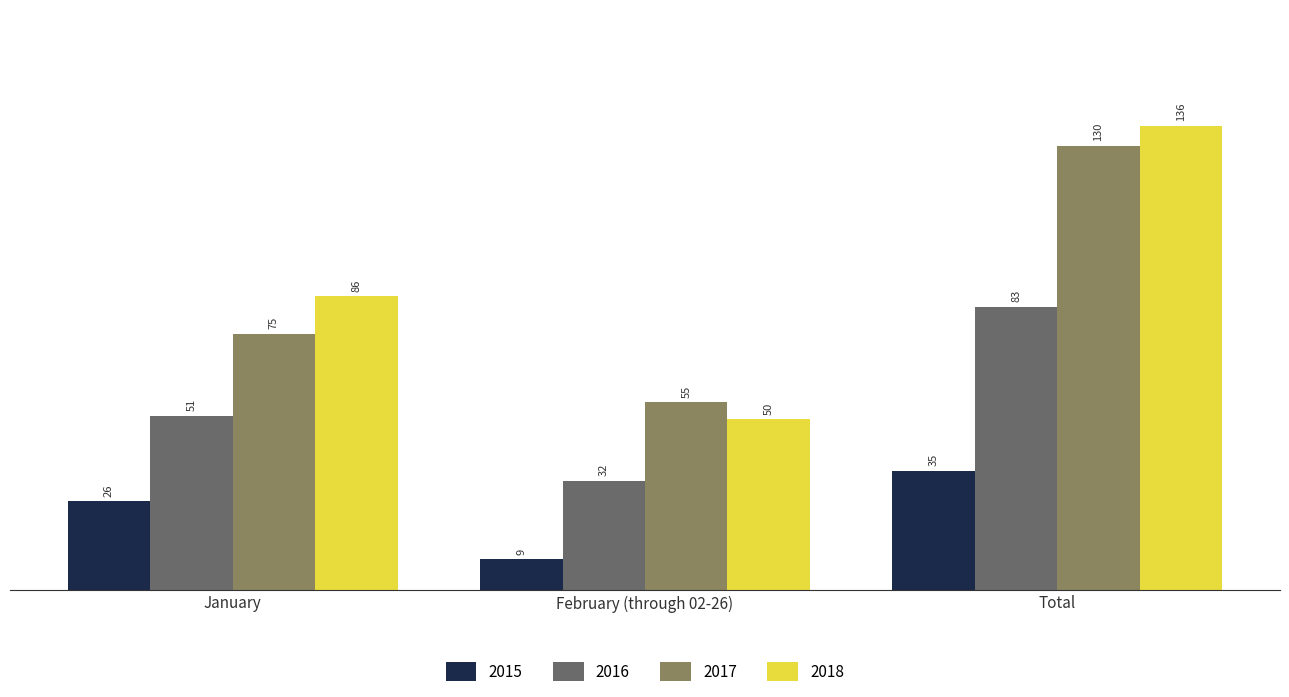

How many series are shown in this chart?

4